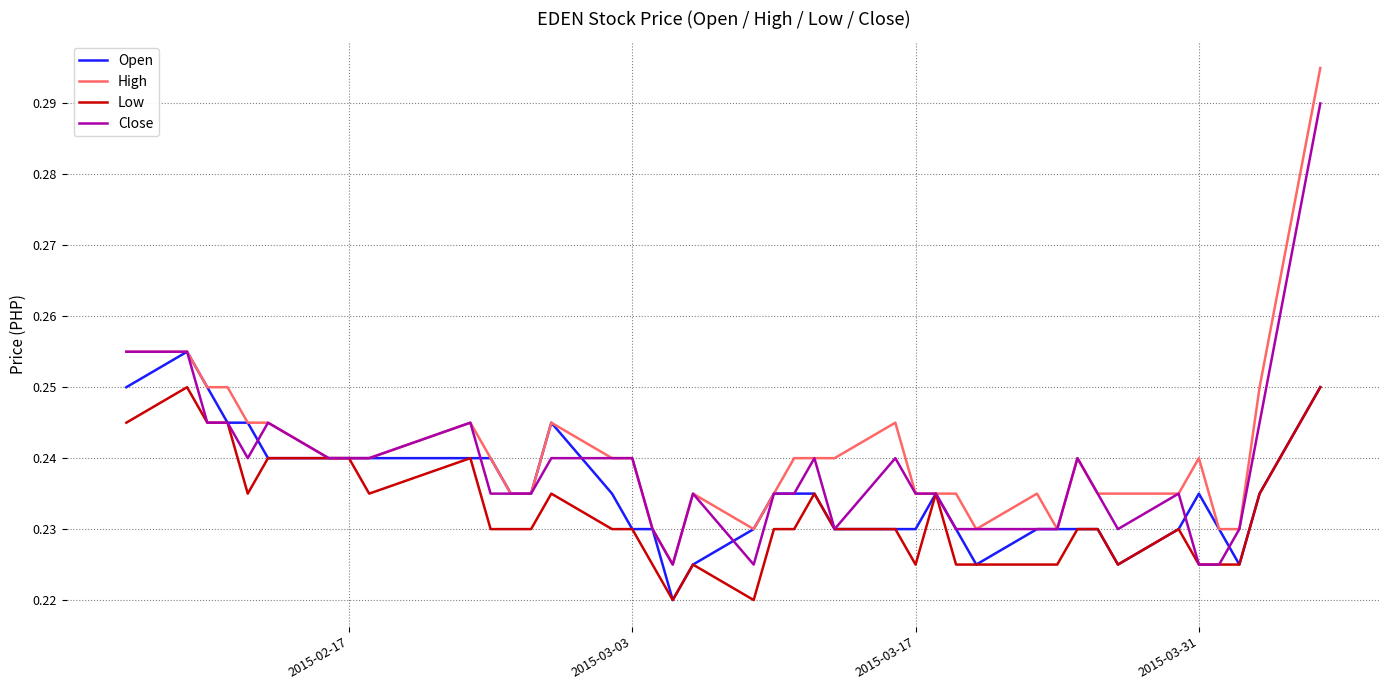

List the series in order of their peak value, highest first.

High, Close, Open, Low